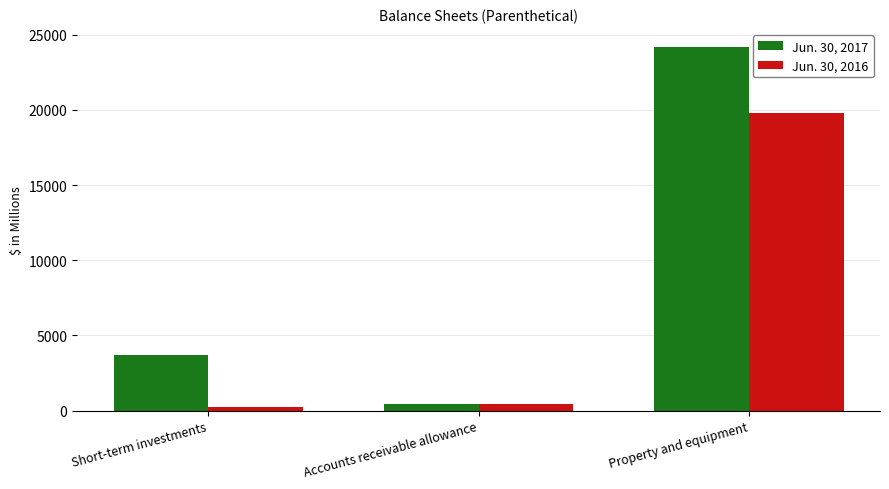

Rank the series at Accounts receivable allowance from highest to lowest value.

Jun. 30, 2016, Jun. 30, 2017